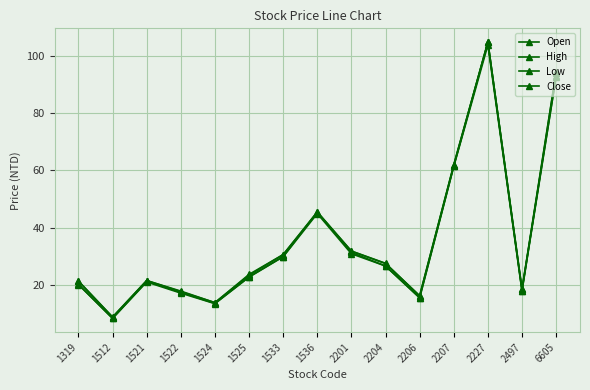

What is the difference between the highest and lowest values at 1524?

0.3